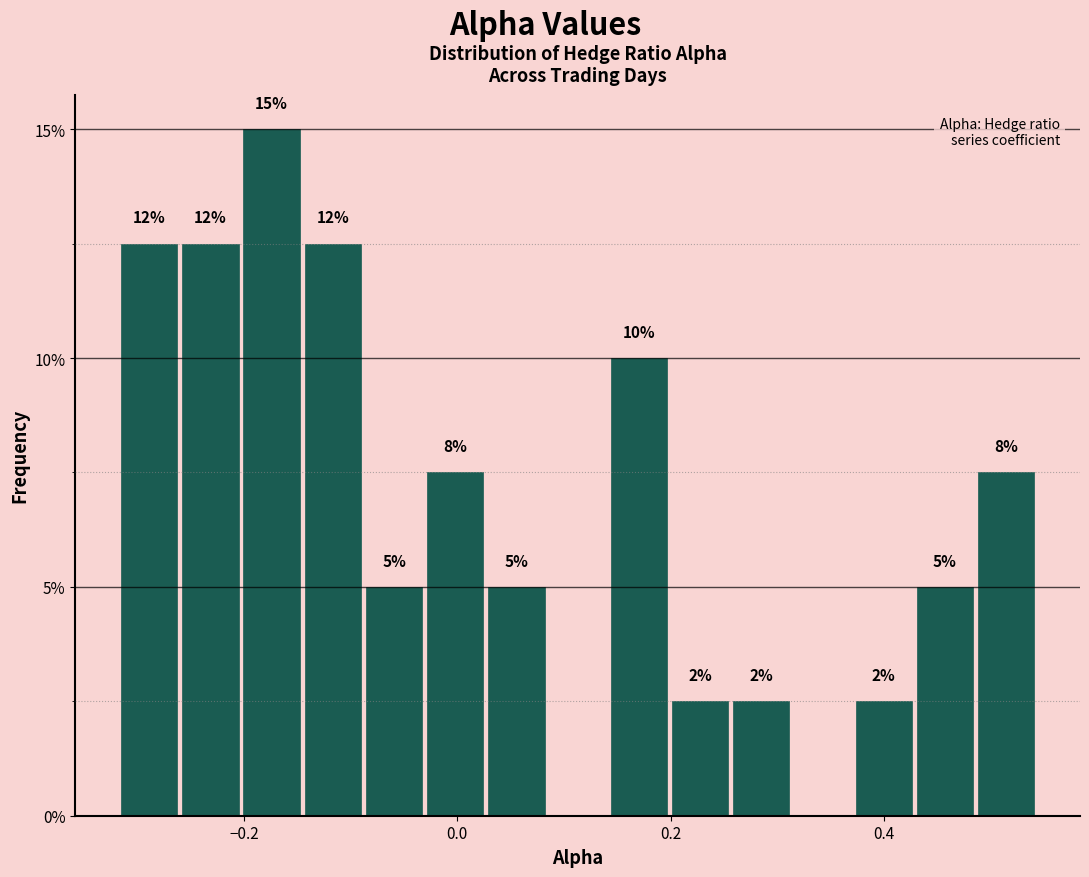

Read against the x-axis, roughly where is the centre of the tallest bar?

-0.18